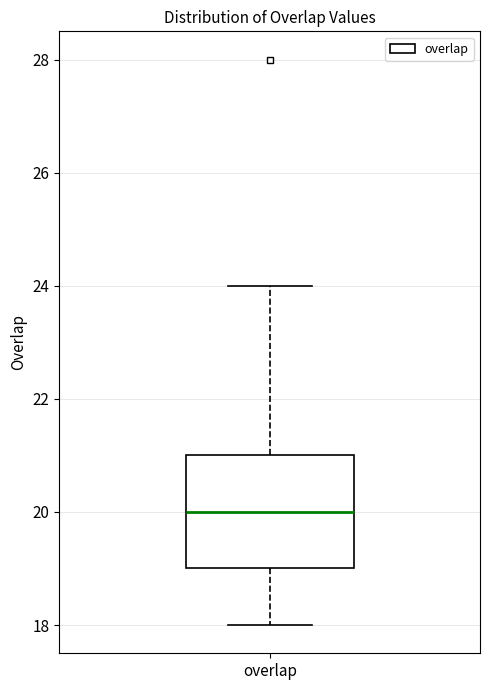

Transcribe this box plot: give where the median line is, the range the box spans, and where the two whiskers end, as read against the y-axis. The values are not printed on the chart, so give them approximately, as read against the axis.

median 20, box 19 to 21, whiskers 18 to 24